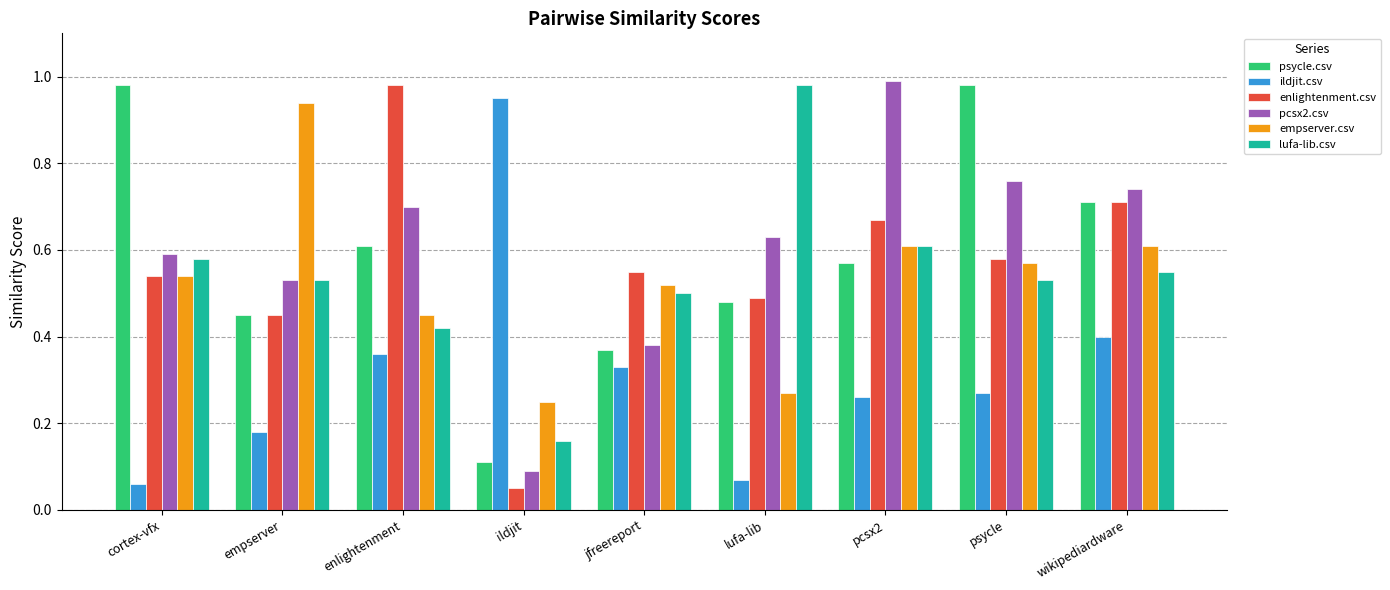

At which label does pcsx2.csv reach its peak?

pcsx2